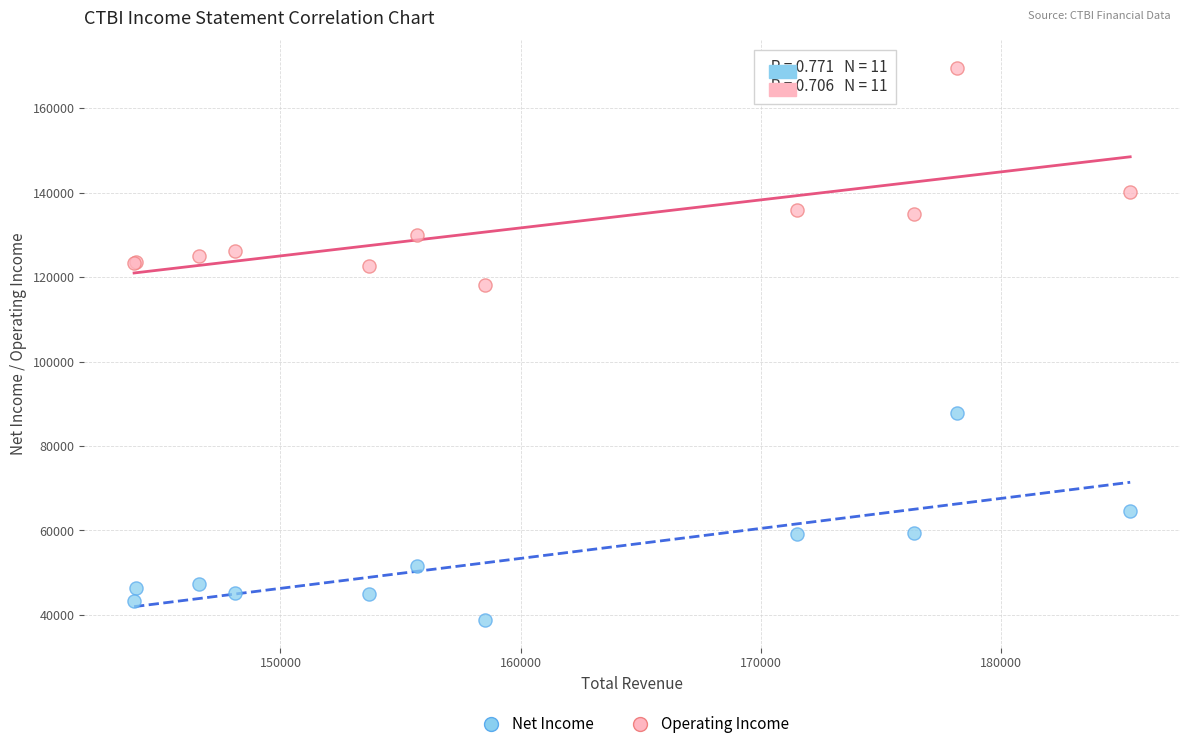

Which series contains the highest Y value?

Operating Income